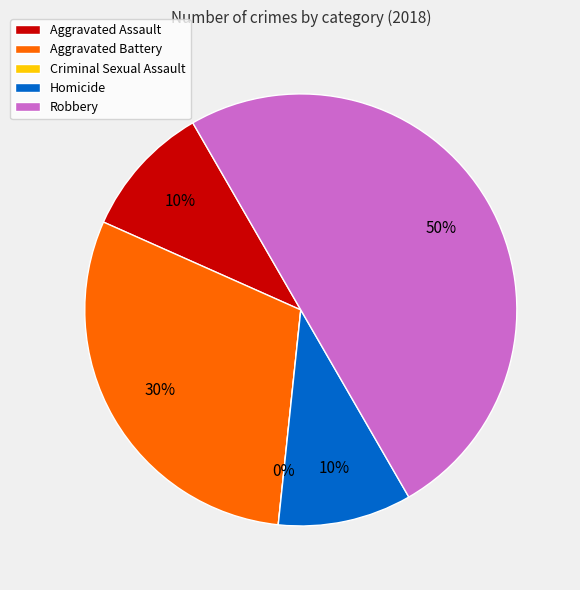

Combined, what portion of the pie is Robbery and Aggravated Assault?

60.0%